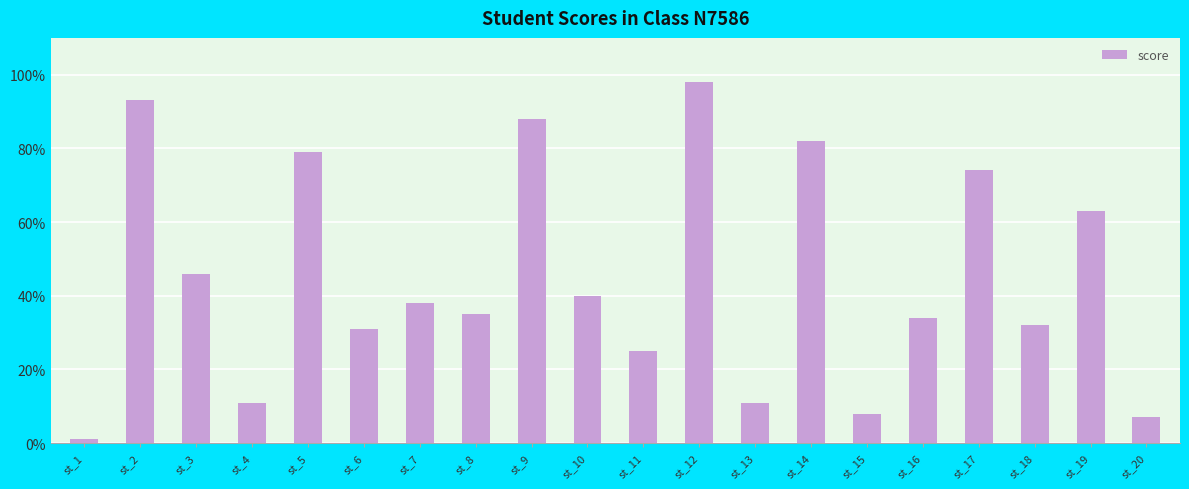

Reading left to right, extract all data points from this chart.

1	93	46	11	79	31	38	35	88	40	25	98	11	82	8	34	74	32	63	7